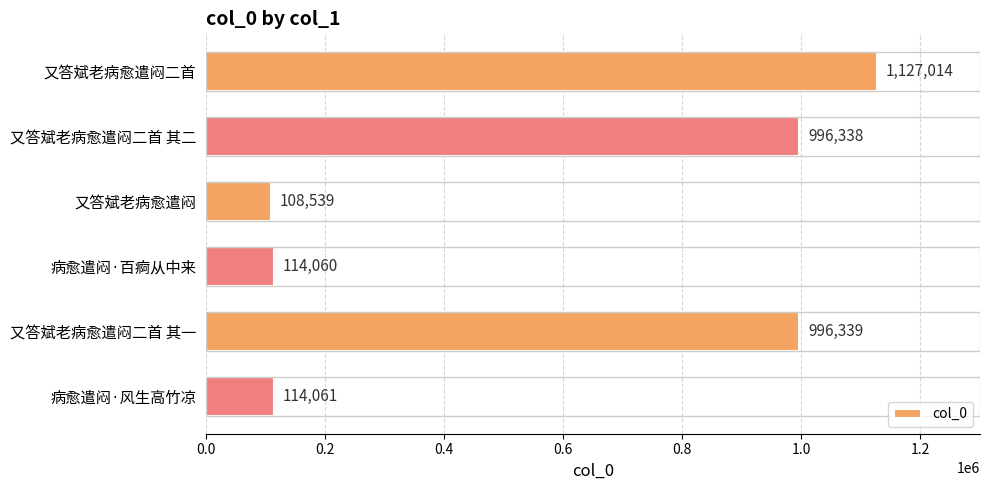

How many bars are there in total?

6